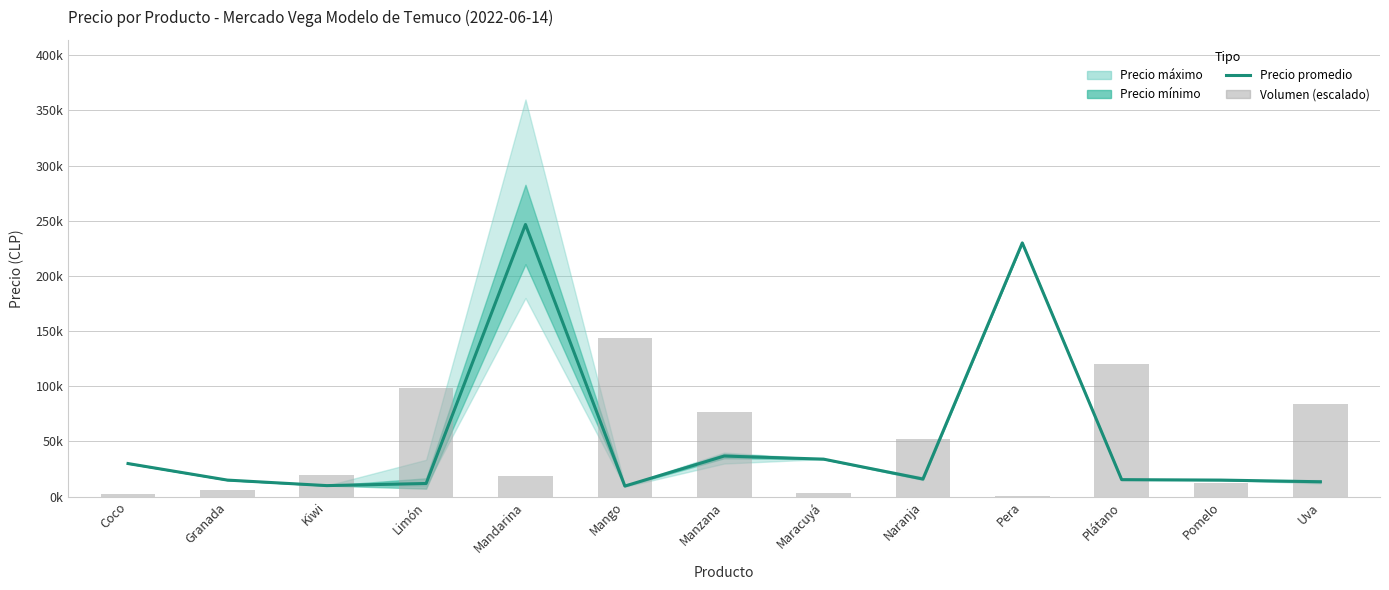

What is the label of the 8th bar from the left?

Maracuyá